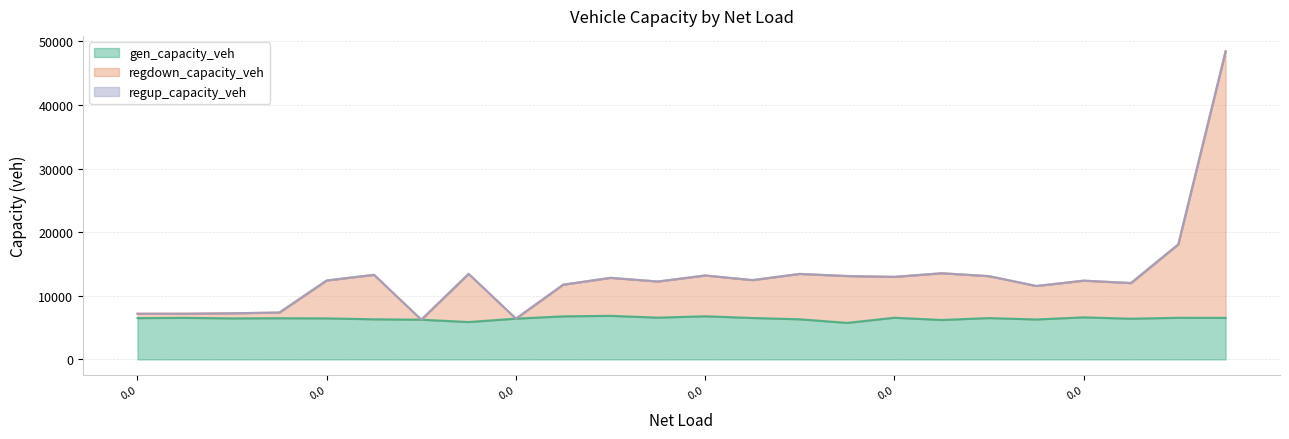

Is it true that regdown_capacity_veh equals 13550.8 at 0.0?

True